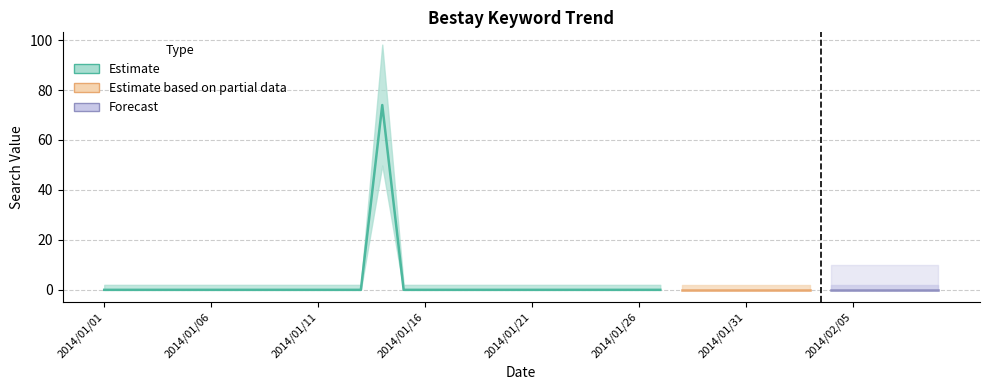

What is the difference between the maximum and second lowest values?

74